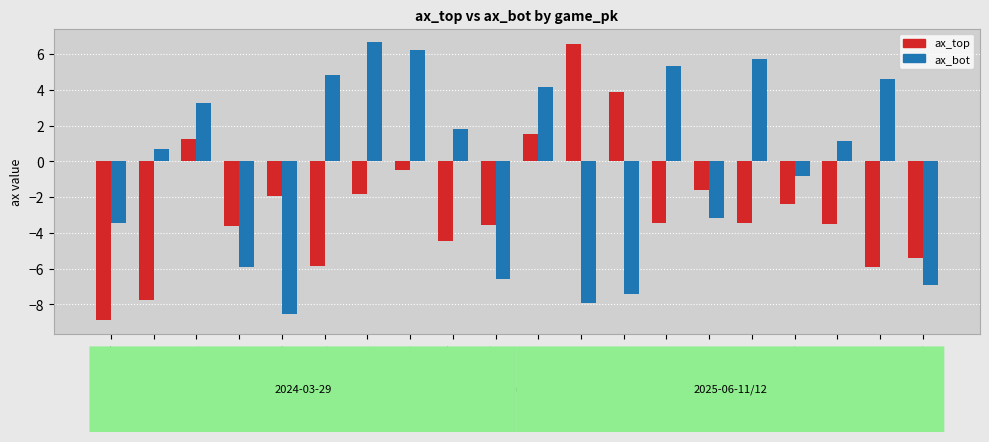

Count the number of categories in the chart.

20